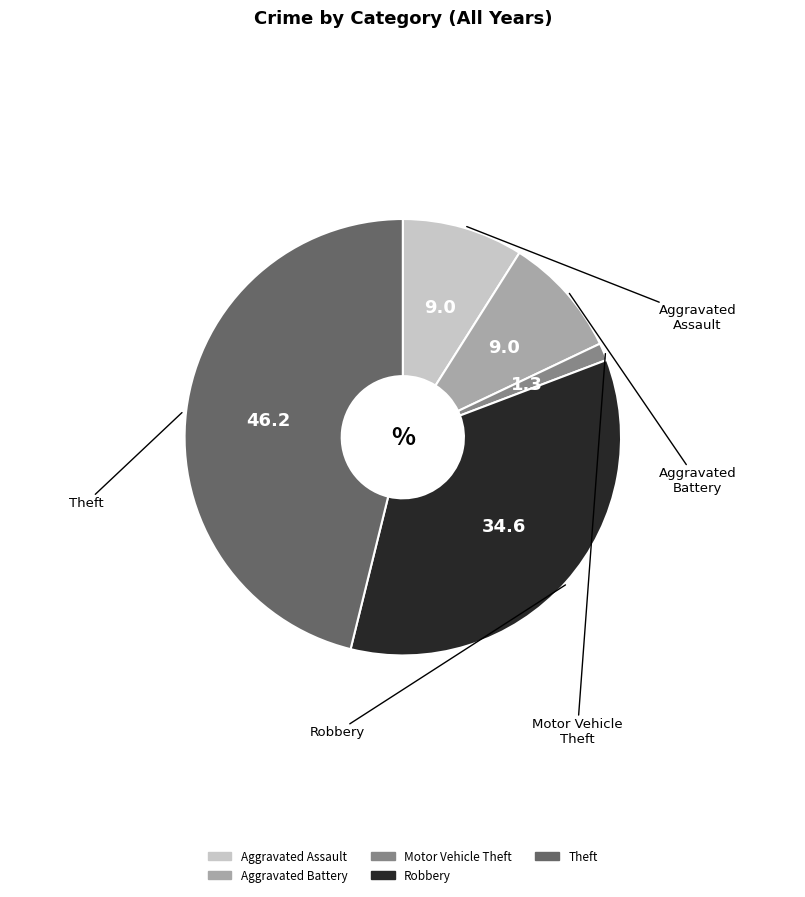

Is there a majority slice in this chart?

No